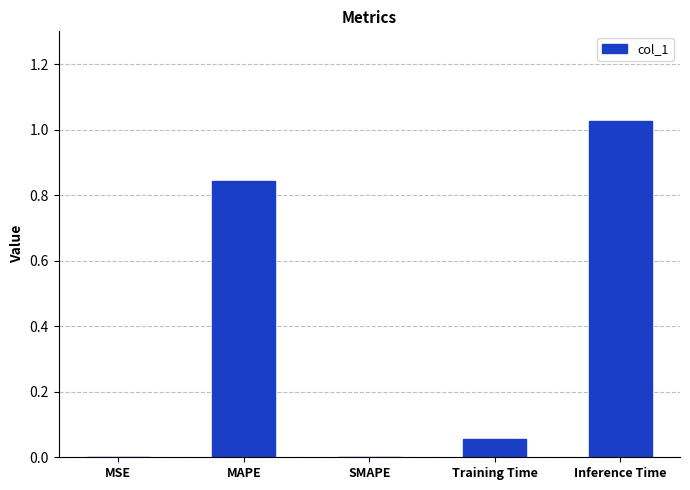

What is the sum of all values?

1.9